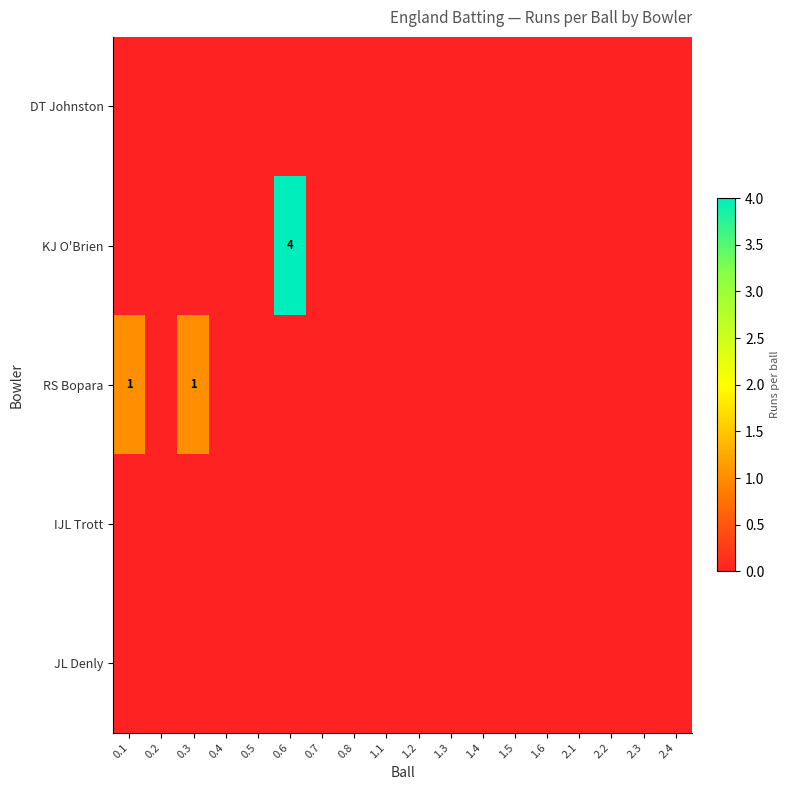

At which label is DT Johnston closest to 0?

0.1